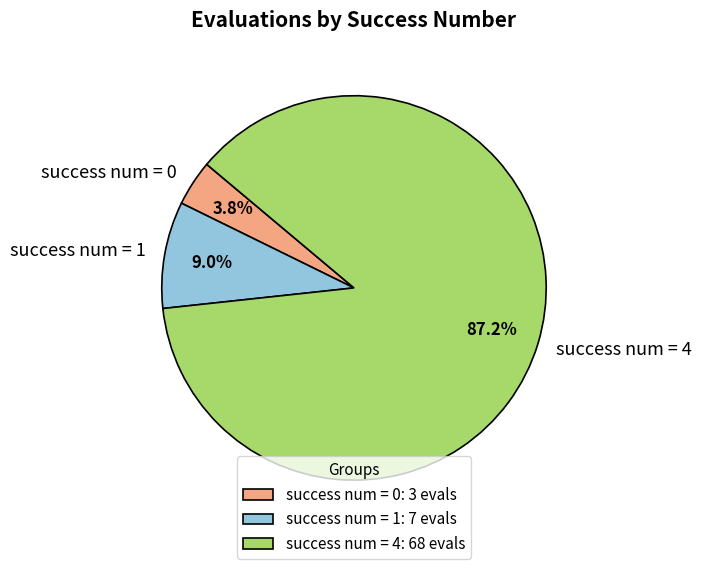

What is the total percentage of success num = 4 and success num = 0?

91.0%